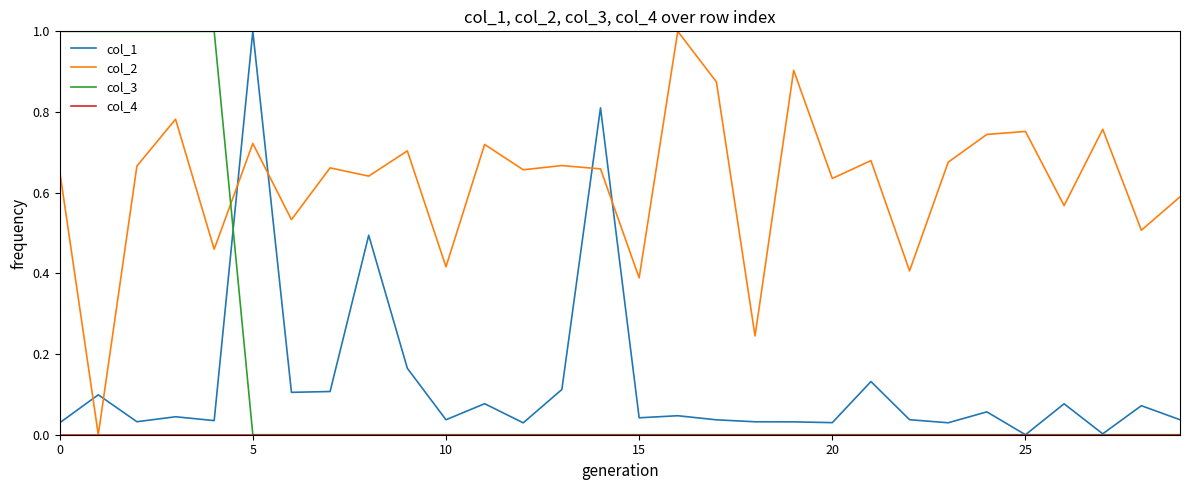

Which series has the largest total across all categories?

col_2